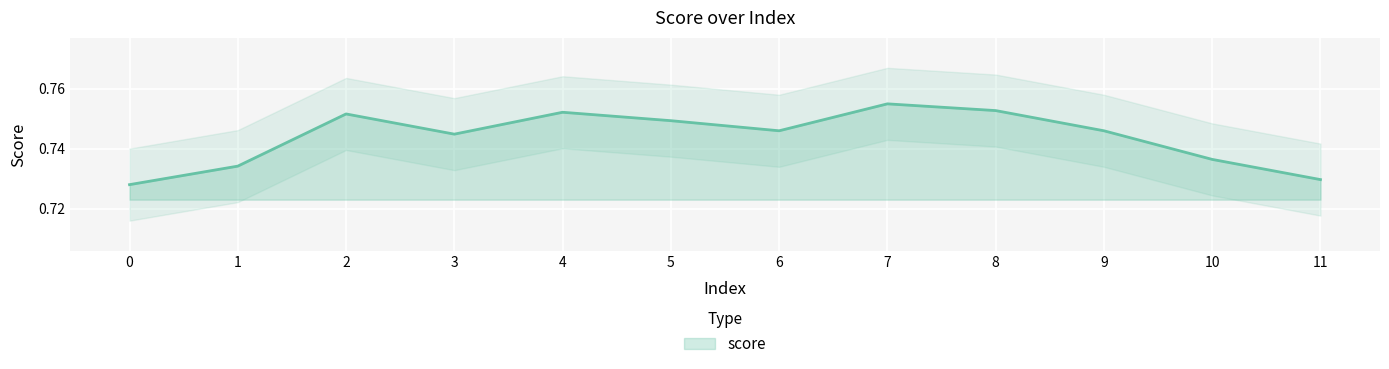

Reading left to right, what are all the values shown in this chart?

0=0.7	1=0.7	2=0.8	3=0.7	4=0.8	5=0.7	6=0.7	7=0.8	8=0.8	9=0.7	10=0.7	11=0.7